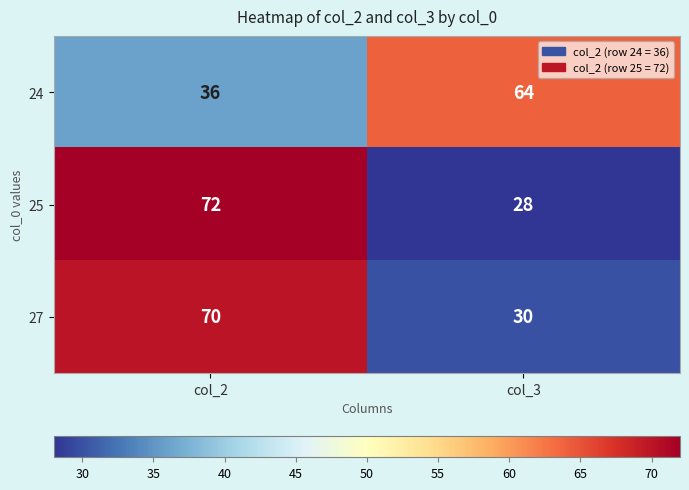

Which series changed the most between col_2 and col_3?

25